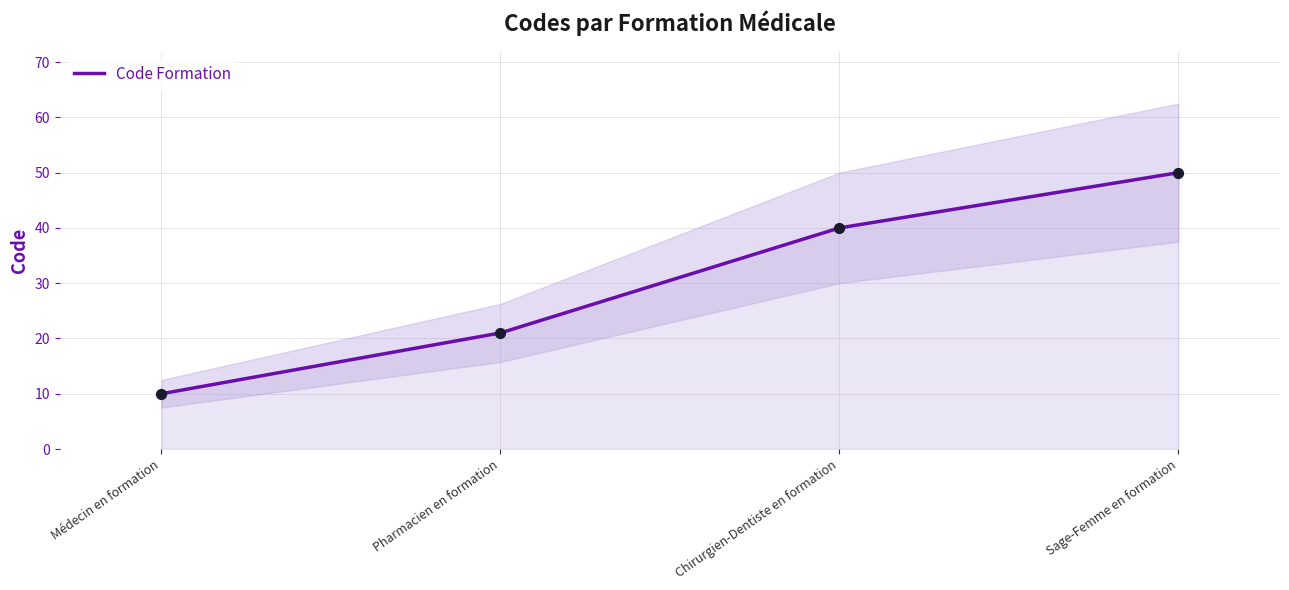

Approximately how many times larger is the value at Chirurgien-Dentiste en formation compared to Sage-Femme en formation?

0.8